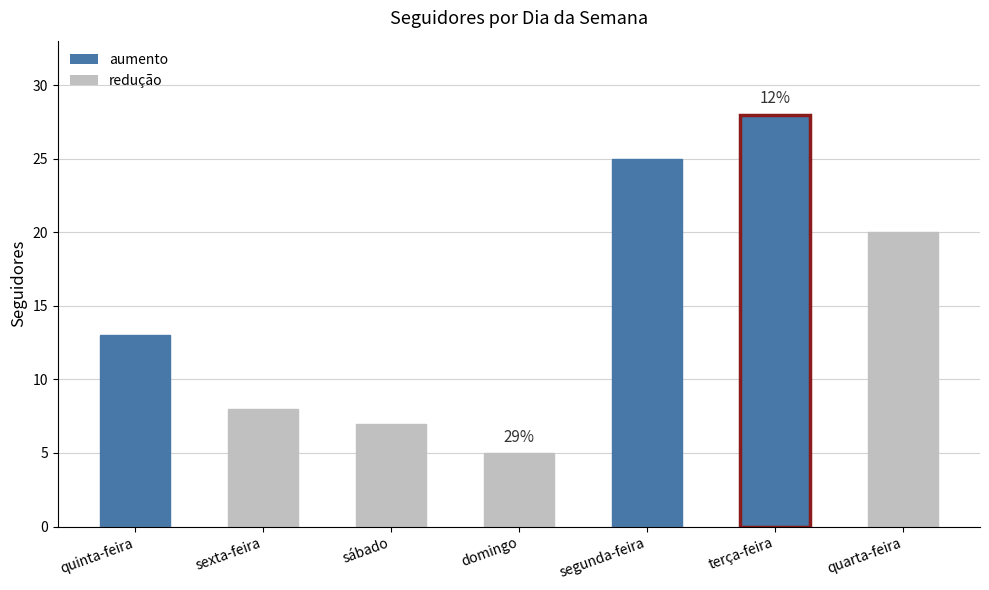

The chart shows a value of 11 at segunda-feira. True or false?

False